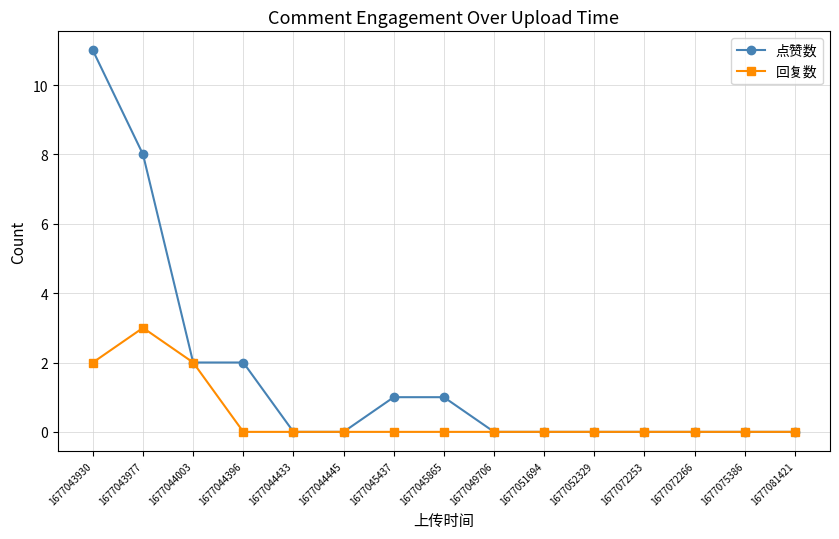

True or false: 点赞数 has a value of 2 at 1677043930.

False